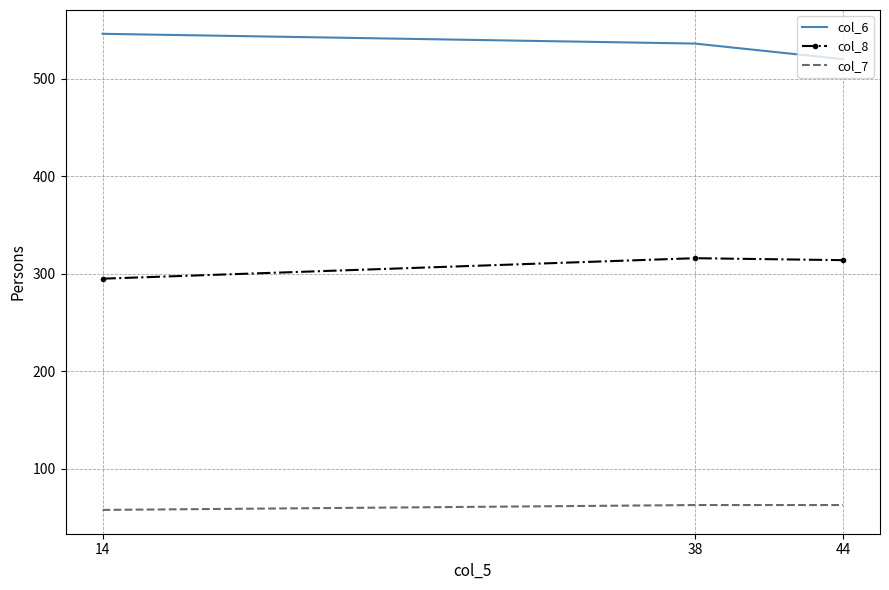

What is the lowest value of the col_8 series?

295